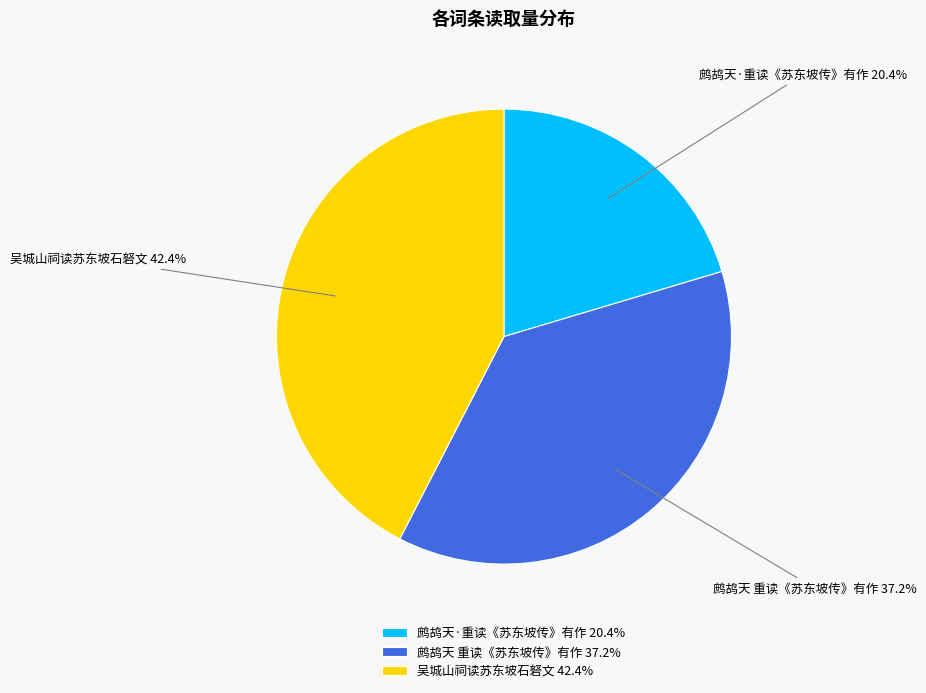

Between 吴城山祠读苏东坡石砮文 42.4% and 鹧鸪天 重读《苏东坡传》有作 37.2%, which is larger?

吴城山祠读苏东坡石砮文 42.4%